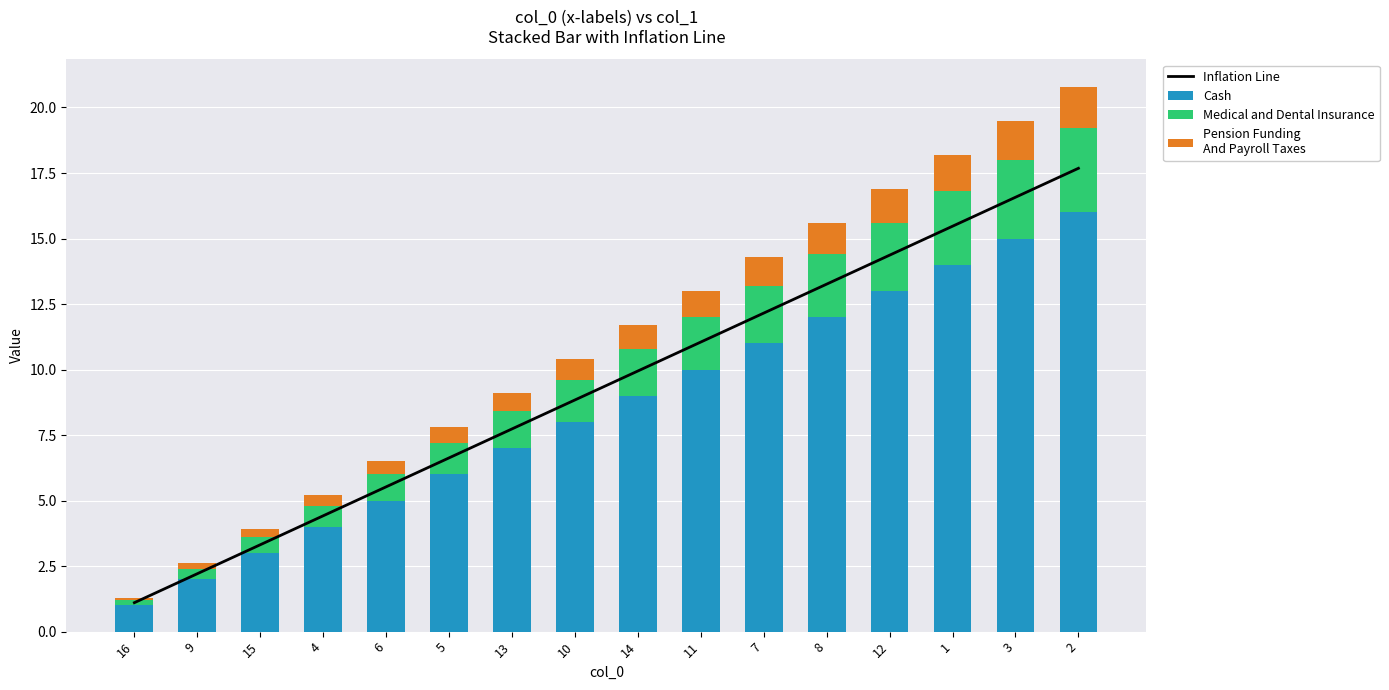

Where is Pension Funding
And Payroll Taxes nearest to the value 0?

16